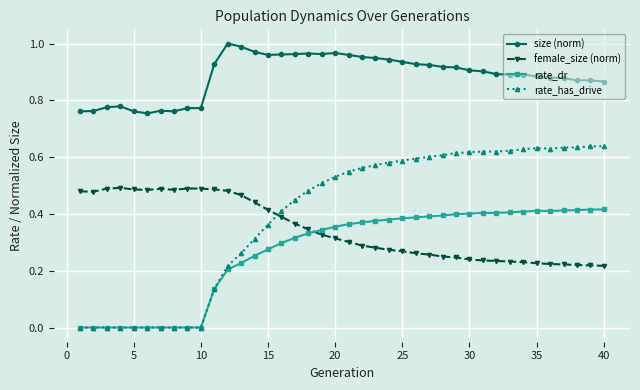

True or false: rate_dr and size (norm) intersect in this chart.

False